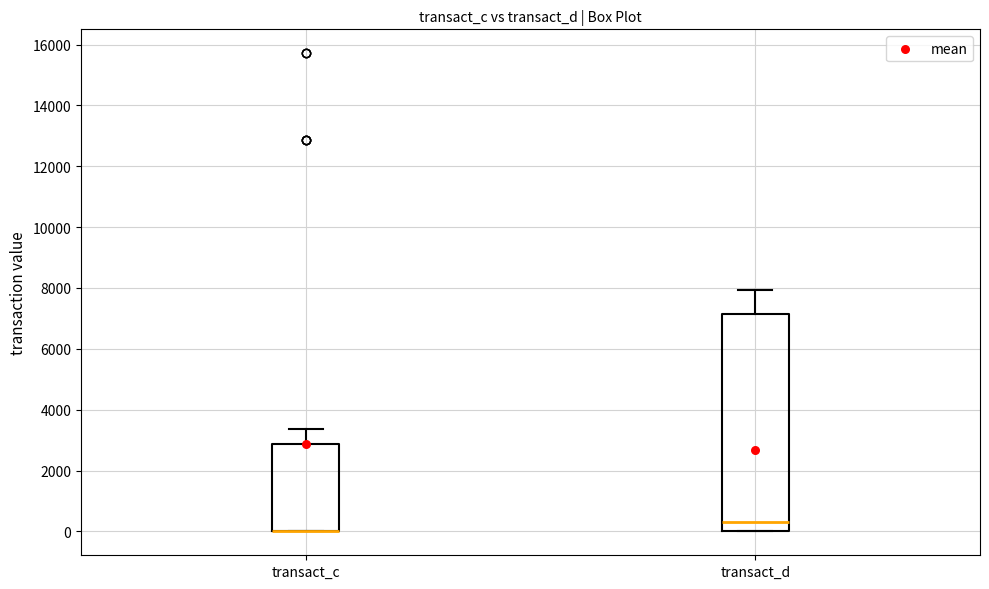

Reading left to right, read every box against the y-axis: the position of its median line, the range the box covers, and the ends of its whiskers. The values are not printed on the chart, so give them approximately, as read against the axis.

transact_c: median 0 (drawn on the box's lower edge), box 0 to 2800, whiskers 0 to 3400
transact_d: median 400, box 0 to 7200, whiskers 0 to 8000